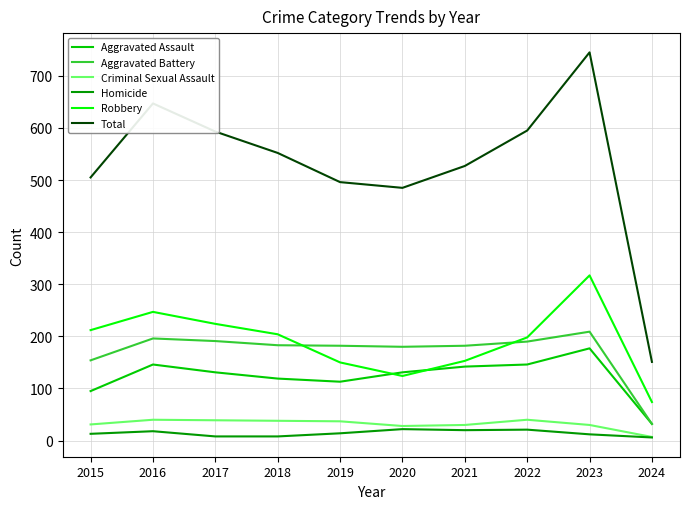

Is the value of Robbery at 2020 greater than the value of Criminal Sexual Assault at 2015?

Yes